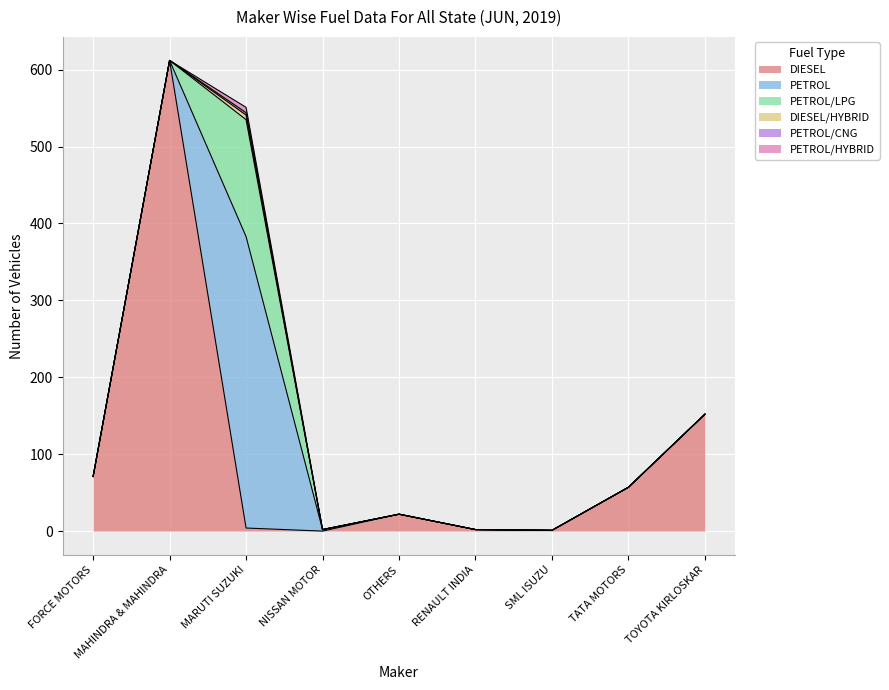

Reading right to left, extract all data points from this chart.

DIESEL: TOYOTA KIRLOSKAR=152	TATA MOTORS=57	SML ISUZU=1	RENAULT INDIA=2	OTHERS=22	NISSAN MOTOR=0	MARUTI SUZUKI=4	MAHINDRA & MAHINDRA=612	FORCE MOTORS=71
PETROL: TOYOTA KIRLOSKAR=0	TATA MOTORS=0	SML ISUZU=0	RENAULT INDIA=0	OTHERS=0	NISSAN MOTOR=2	MARUTI SUZUKI=379	MAHINDRA & MAHINDRA=0	FORCE MOTORS=0
PETROL/LPG: TOYOTA KIRLOSKAR=0	TATA MOTORS=0	SML ISUZU=0	RENAULT INDIA=0	OTHERS=0	NISSAN MOTOR=0	MARUTI SUZUKI=152	MAHINDRA & MAHINDRA=0	FORCE MOTORS=0
DIESEL/HYBRID: TOYOTA KIRLOSKAR=0	TATA MOTORS=0	SML ISUZU=0	RENAULT INDIA=0	OTHERS=0	NISSAN MOTOR=0	MARUTI SUZUKI=6	MAHINDRA & MAHINDRA=0	FORCE MOTORS=0
PETROL/CNG: TOYOTA KIRLOSKAR=0	TATA MOTORS=0	SML ISUZU=0	RENAULT INDIA=0	OTHERS=0	NISSAN MOTOR=0	MARUTI SUZUKI=3	MAHINDRA & MAHINDRA=0	FORCE MOTORS=0
PETROL/HYBRID: TOYOTA KIRLOSKAR=0	TATA MOTORS=0	SML ISUZU=0	RENAULT INDIA=0	OTHERS=0	NISSAN MOTOR=0	MARUTI SUZUKI=7	MAHINDRA & MAHINDRA=0	FORCE MOTORS=0